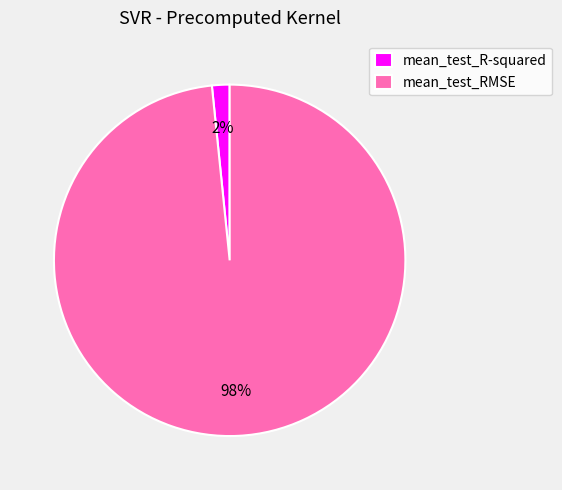

To the nearest percent, what percentage of the pie is mean_test_RMSE?

98%